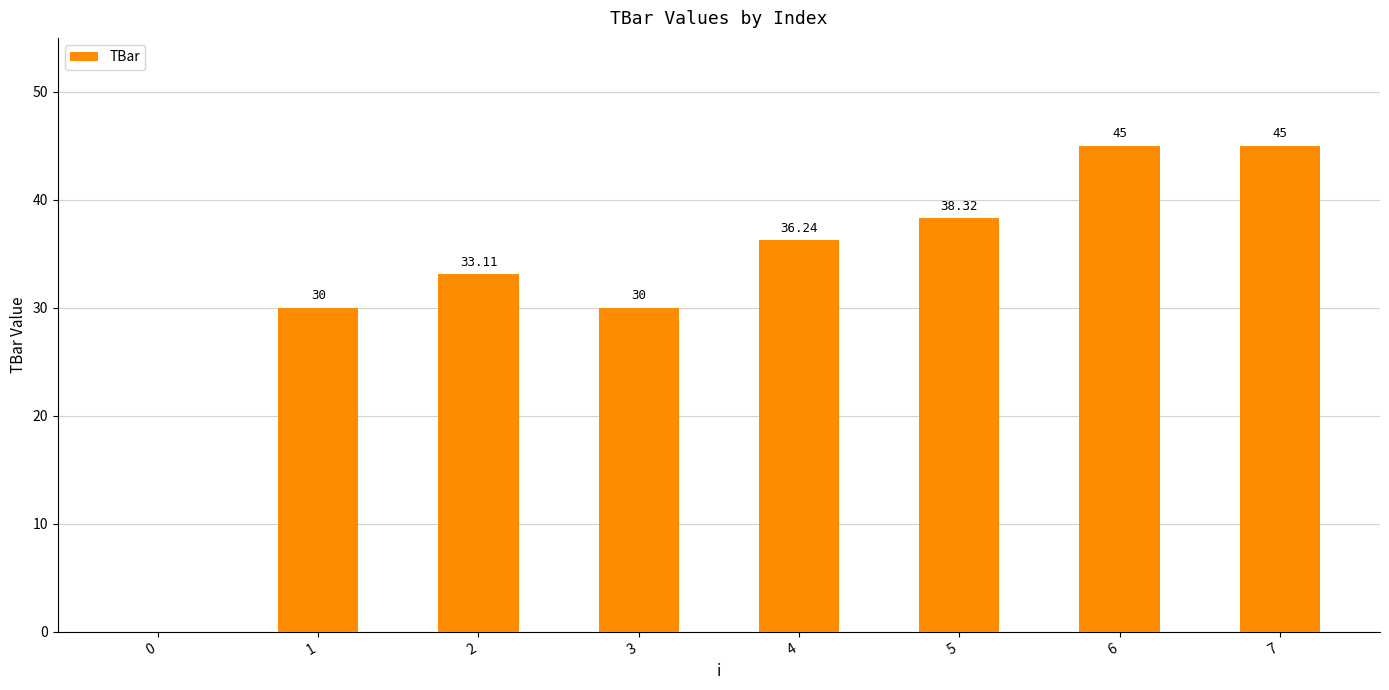

The chart shows a value of 11.7 at 3. True or false?

False